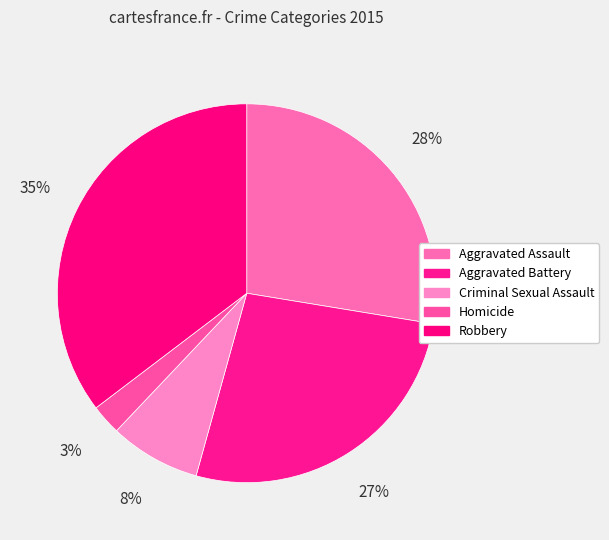

Count the number of slices in the pie.

5